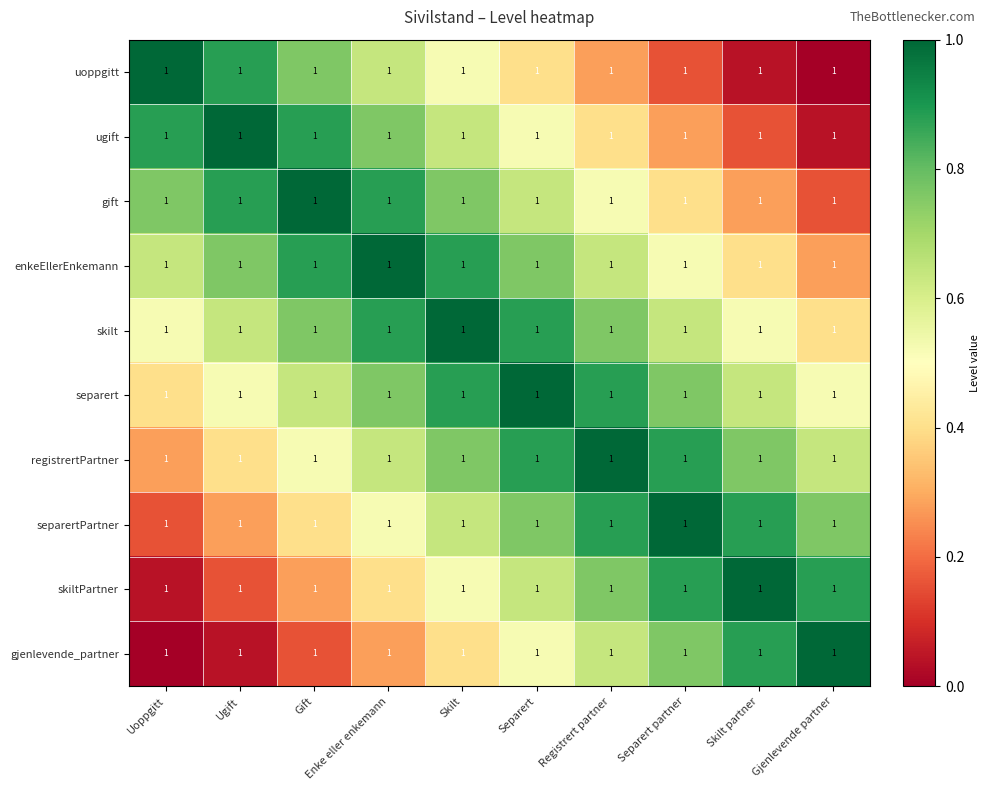

Reading left to right, list all the values displayed in this chart.

uoppgitt: Uoppgitt=1.0	Ugift=1.0	Gift=1.0	Enke eller enkemann=1.0	Skilt=1.0	Separert=1.0	Registrert partner=1.0	Separert partner=1.0	Skilt partner=1.0	Gjenlevende partner=1.0
ugift: Uoppgitt=1.0	Ugift=1.0	Gift=1.0	Enke eller enkemann=1.0	Skilt=1.0	Separert=1.0	Registrert partner=1.0	Separert partner=1.0	Skilt partner=1.0	Gjenlevende partner=1.0
gift: Uoppgitt=1.0	Ugift=1.0	Gift=1.0	Enke eller enkemann=1.0	Skilt=1.0	Separert=1.0	Registrert partner=1.0	Separert partner=1.0	Skilt partner=1.0	Gjenlevende partner=1.0
enkeEllerEnkemann: Uoppgitt=1.0	Ugift=1.0	Gift=1.0	Enke eller enkemann=1.0	Skilt=1.0	Separert=1.0	Registrert partner=1.0	Separert partner=1.0	Skilt partner=1.0	Gjenlevende partner=1.0
skilt: Uoppgitt=1.0	Ugift=1.0	Gift=1.0	Enke eller enkemann=1.0	Skilt=1.0	Separert=1.0	Registrert partner=1.0	Separert partner=1.0	Skilt partner=1.0	Gjenlevende partner=1.0
separert: Uoppgitt=1.0	Ugift=1.0	Gift=1.0	Enke eller enkemann=1.0	Skilt=1.0	Separert=1.0	Registrert partner=1.0	Separert partner=1.0	Skilt partner=1.0	Gjenlevende partner=1.0
registrertPartner: Uoppgitt=1.0	Ugift=1.0	Gift=1.0	Enke eller enkemann=1.0	Skilt=1.0	Separert=1.0	Registrert partner=1.0	Separert partner=1.0	Skilt partner=1.0	Gjenlevende partner=1.0
separertPartner: Uoppgitt=1.0	Ugift=1.0	Gift=1.0	Enke eller enkemann=1.0	Skilt=1.0	Separert=1.0	Registrert partner=1.0	Separert partner=1.0	Skilt partner=1.0	Gjenlevende partner=1.0
skiltPartner: Uoppgitt=1.0	Ugift=1.0	Gift=1.0	Enke eller enkemann=1.0	Skilt=1.0	Separert=1.0	Registrert partner=1.0	Separert partner=1.0	Skilt partner=1.0	Gjenlevende partner=1.0
gjenlevende_partner: Uoppgitt=1.0	Ugift=1.0	Gift=1.0	Enke eller enkemann=1.0	Skilt=1.0	Separert=1.0	Registrert partner=1.0	Separert partner=1.0	Skilt partner=1.0	Gjenlevende partner=1.0